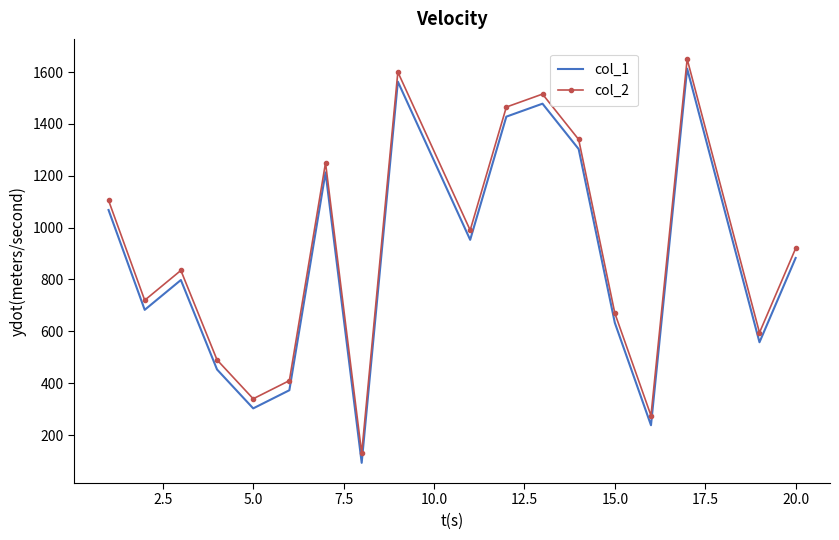

True or false: col_2 and col_1 cross at least once.

False